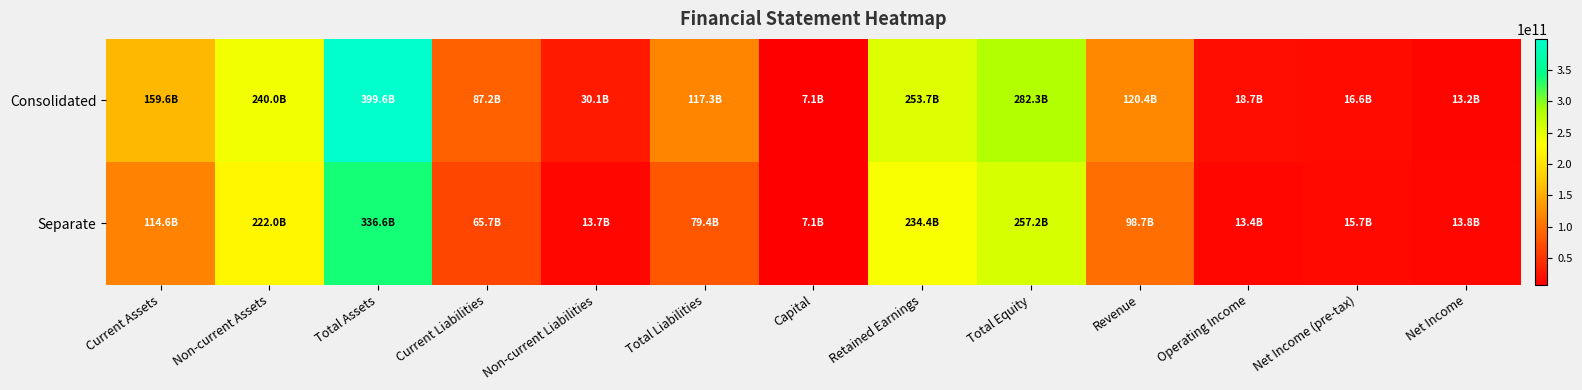

Reading right to left, list all the values displayed in this chart.

Consolidated: Net Income=13194447398	Net Income (pre-tax)=16647085012	Operating Income=18697666659	Revenue=120419447568	Total Equity=282337001817	Retained Earnings=253735234743	Capital=7113918000	Total Liabilities=117274109900	Non-current Liabilities=30078896695	Current Liabilities=87195213205	Total Assets=399611111717	Non-current Assets=240000786936	Current Assets=159610324781
Separate: Net Income=13765235188	Net Income (pre-tax)=15714501418	Operating Income=13375944416	Revenue=98721327959	Total Equity=257161595406	Retained Earnings=234443646660	Capital=7113918000	Total Liabilities=79425540800	Non-current Liabilities=13724154298	Current Liabilities=65701386502	Total Assets=336587136206	Non-current Assets=221973914478	Current Assets=114613221728